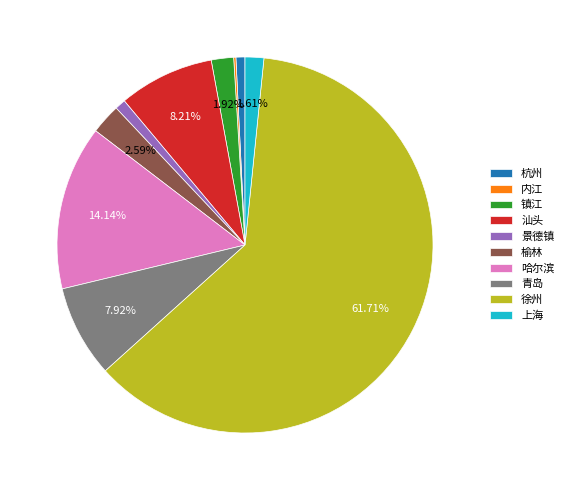

What is the majority slice?

徐州